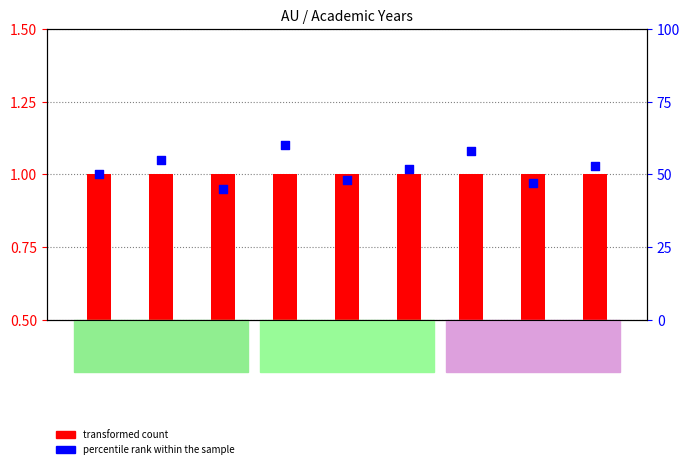

Which series has the largest Y range (max minus min)?

percentile rank within the sample